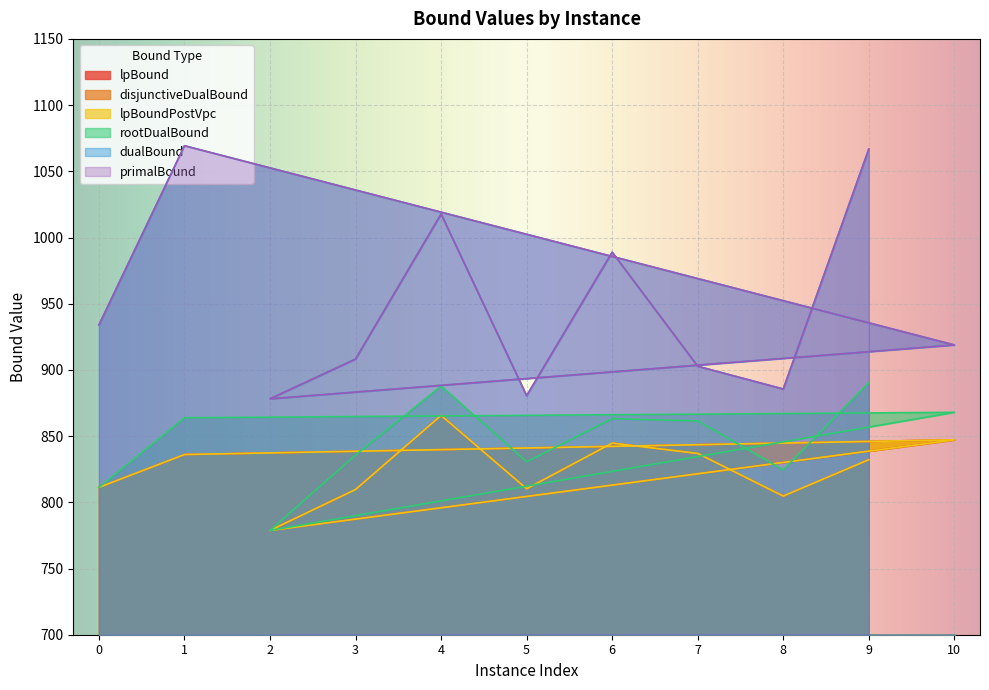

What is the difference between the lpBound values at 10 and 8?

42.5